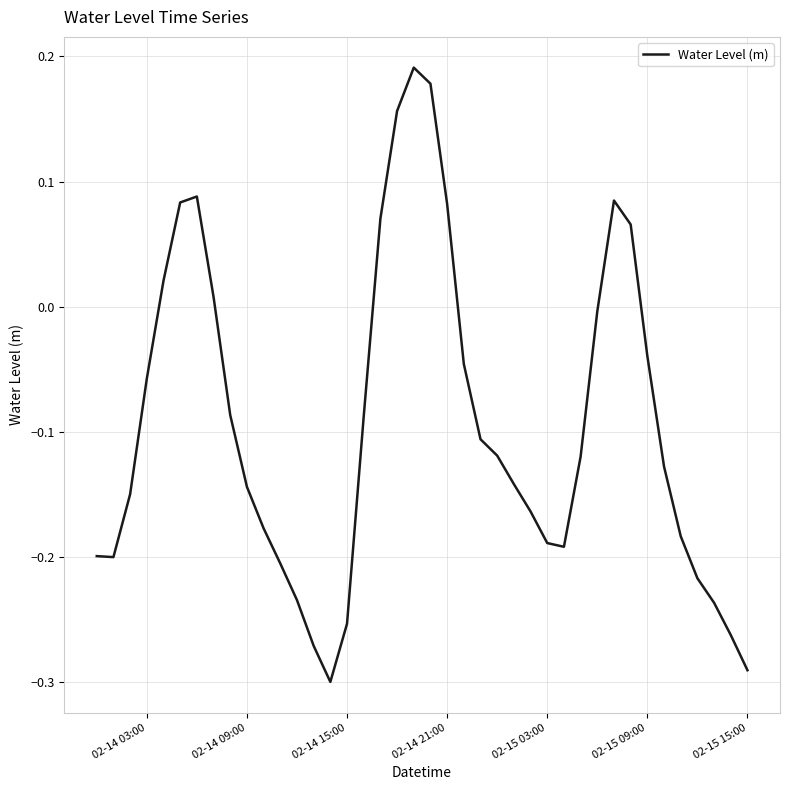

Is this an area chart (filled region under the line)?

No